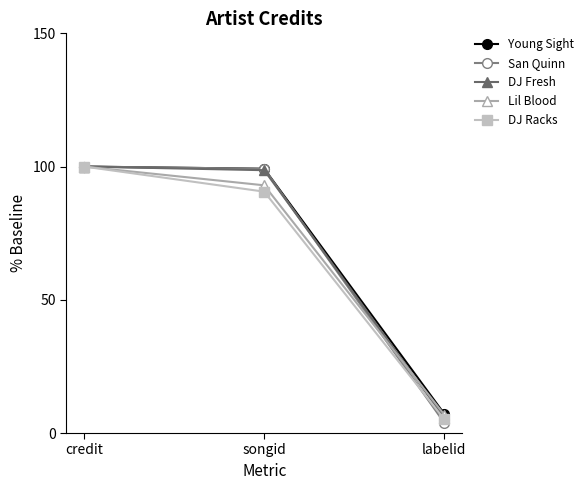

At which category does the chart reach its minimum across all series?

labelid